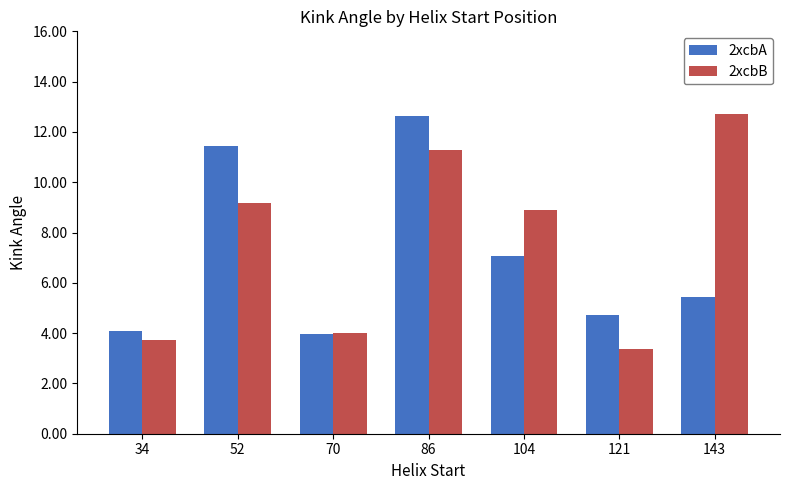

At 52, list the series in order from smallest to largest.

2xcbB, 2xcbA